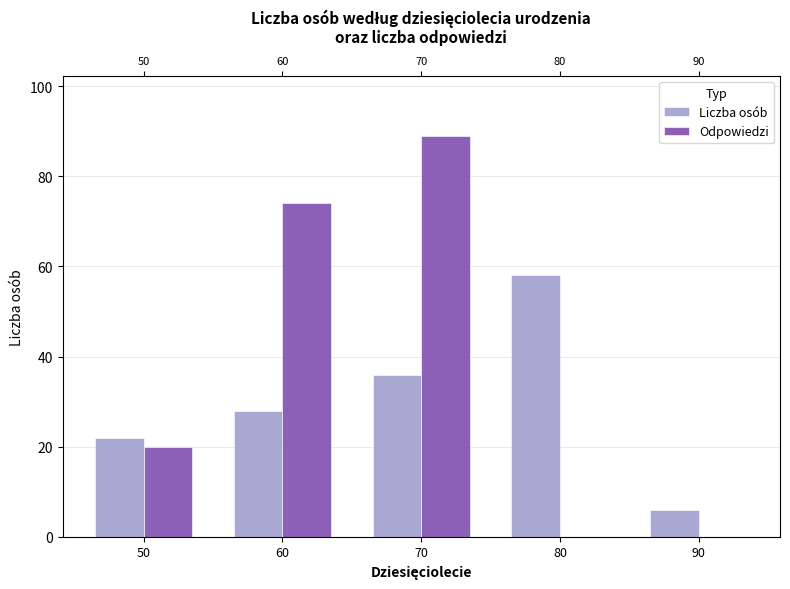

Reading left to right, transcribe all the data shown in this chart.

Liczba osób: 22	28	36	58	6
Odpowiedzi: 20	74	89	0	0